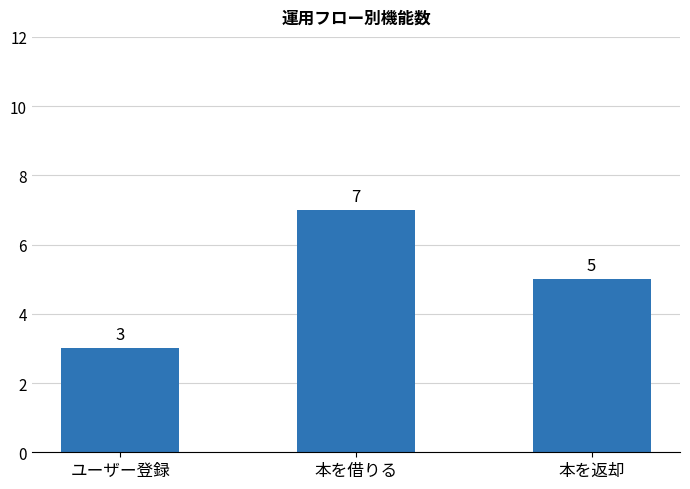

Rank the categories by value from lowest to highest.

ユーザー登録, 本を返却, 本を借りる